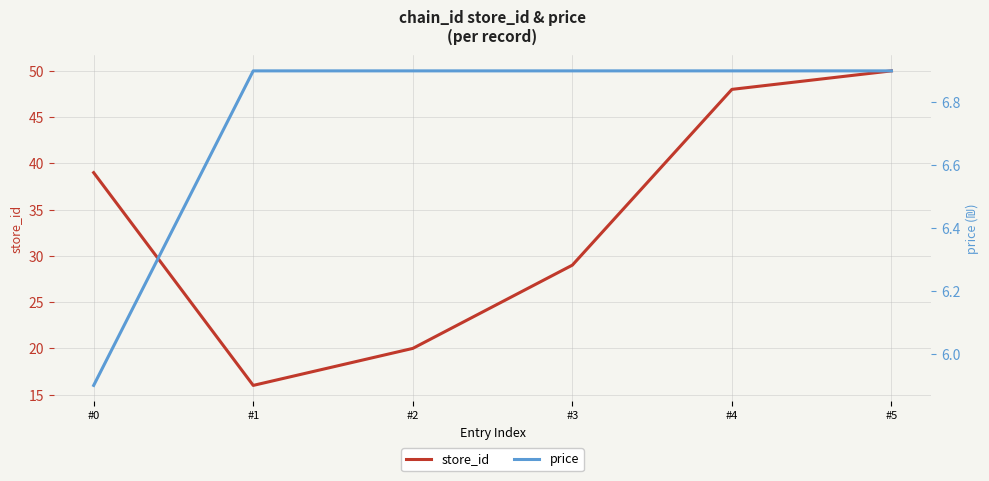

Which series has the largest total across all categories?

store_id